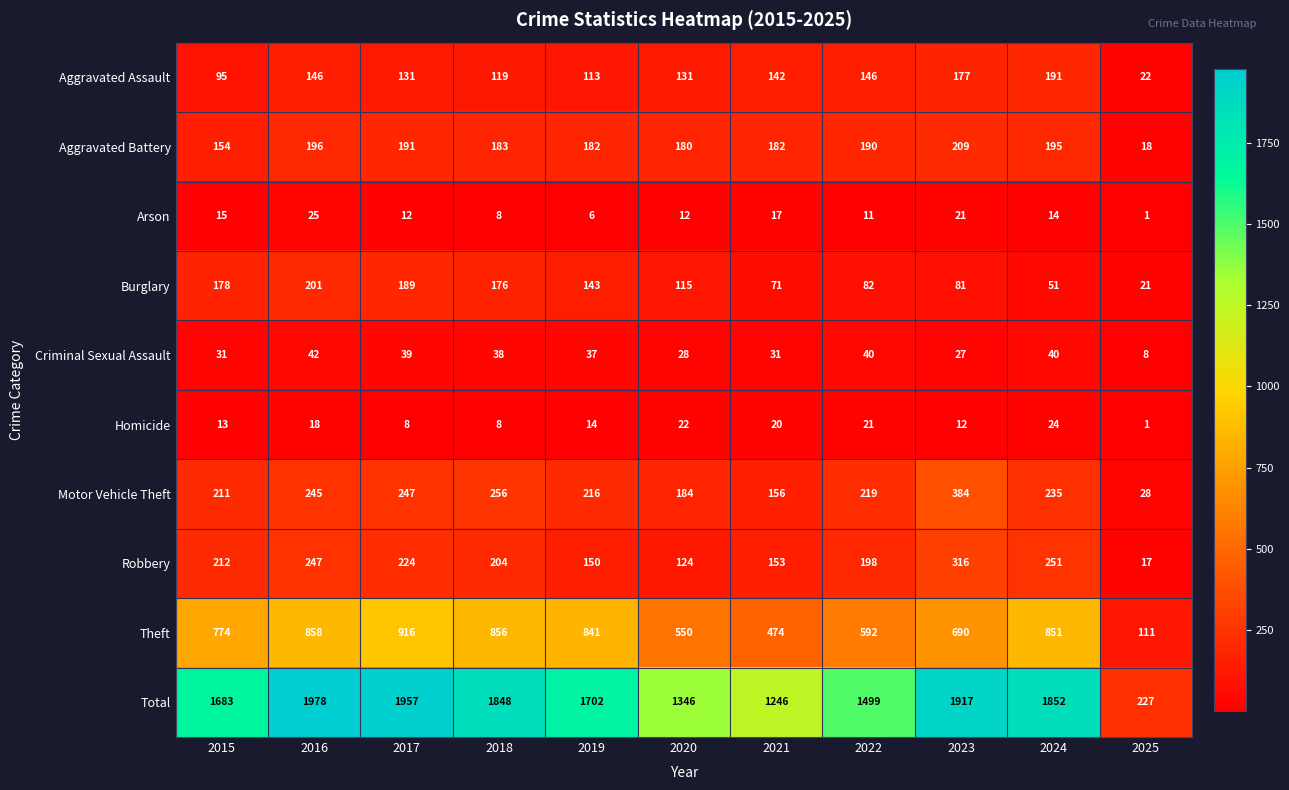

What is the difference between the maximum and minimum values in the Homicide series?

23